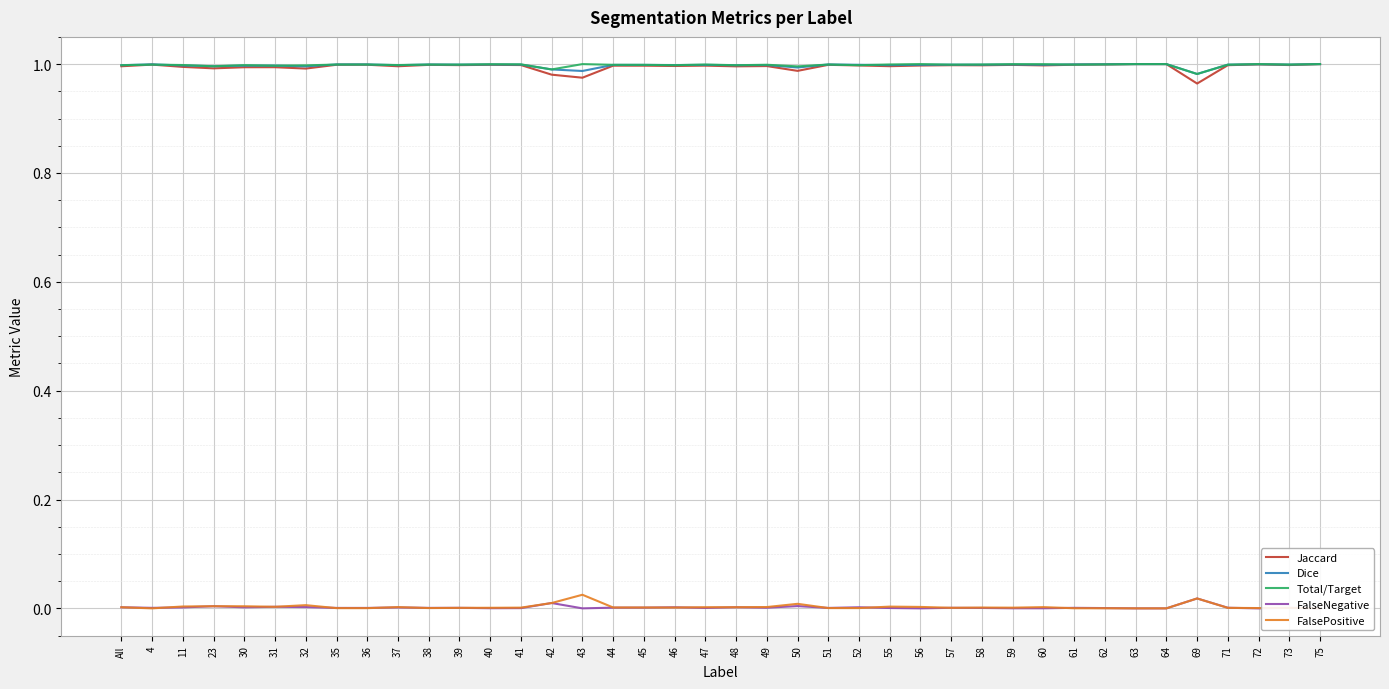

Is it true that Jaccard equals 1.5 at 40?

False